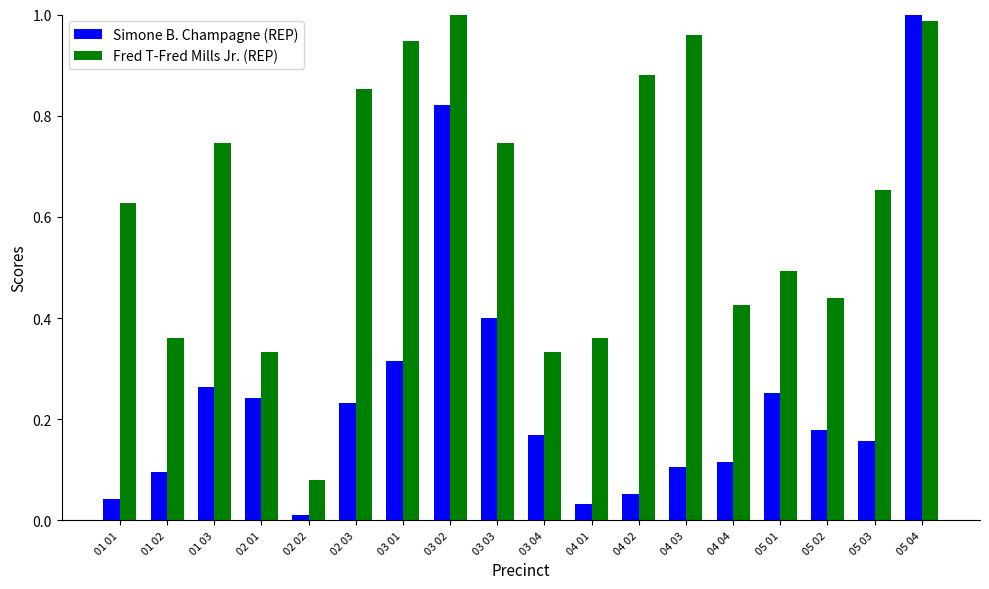

Between 01 03 and 05 03, which series saw the biggest shift?

Simone B. Champagne (REP)